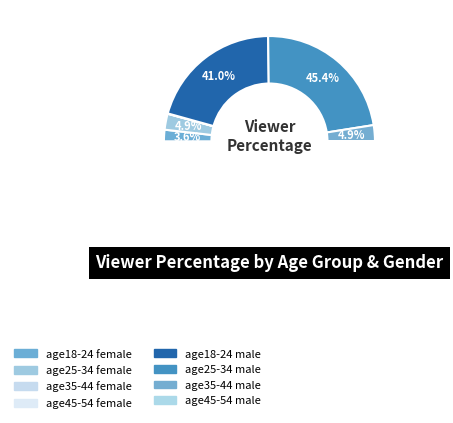

To the nearest percent, what is the difference between the largest and smallest slice percentages?

45%